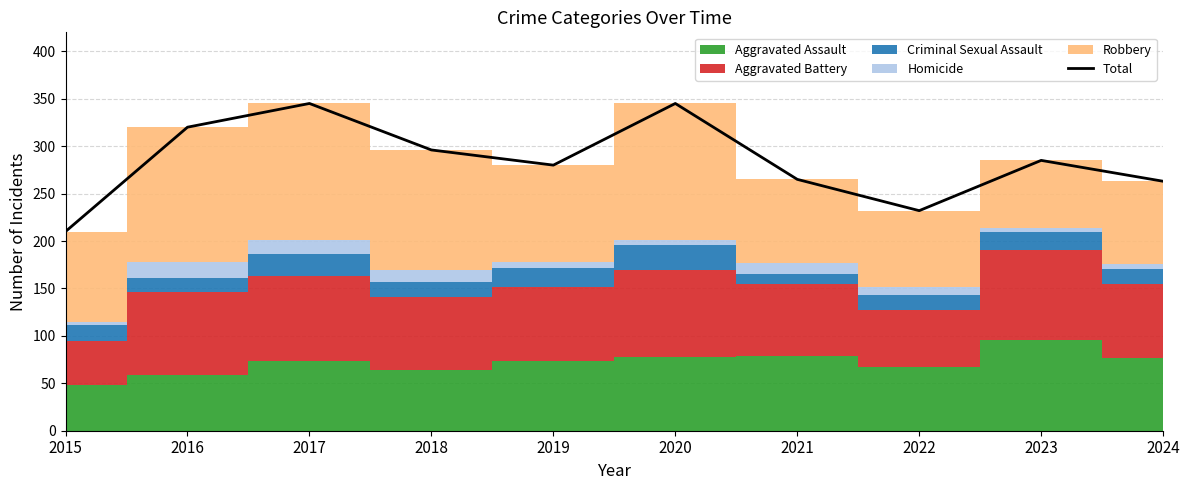

Approximately how many times larger is the value at 2018 compared to 2017?

0.9